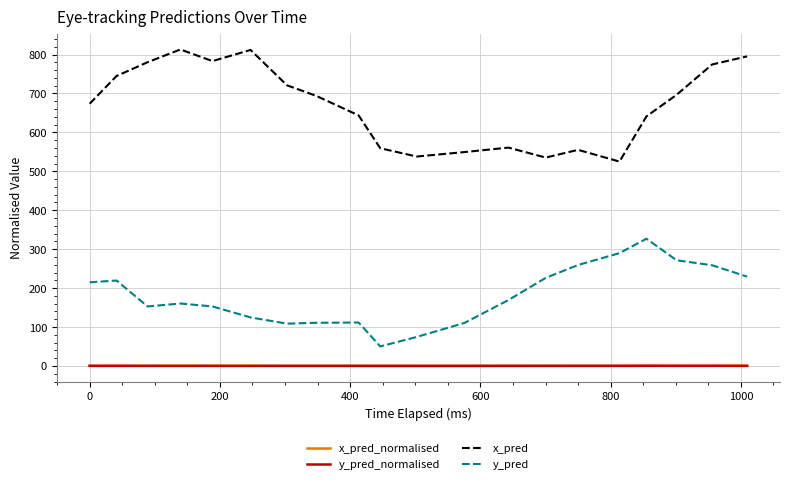

True or false: y_pred and x_pred intersect in this chart.

False